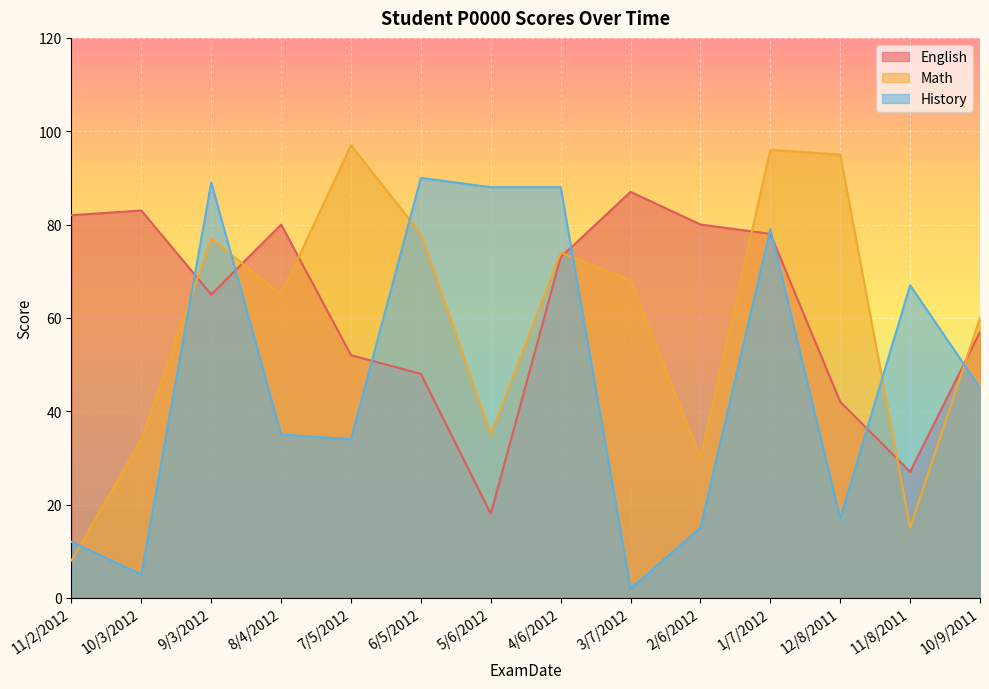

Which series changed the most between 8/4/2012 and 2/6/2012?

Math